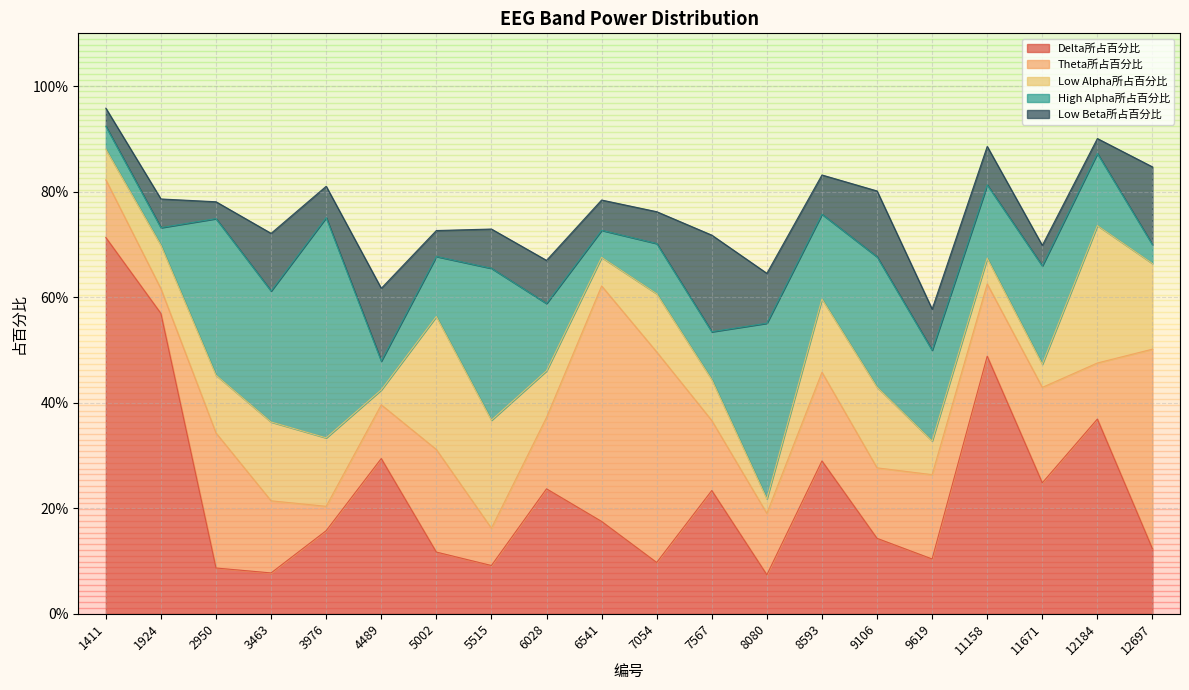

Which category has the lowest value across all series?

8080